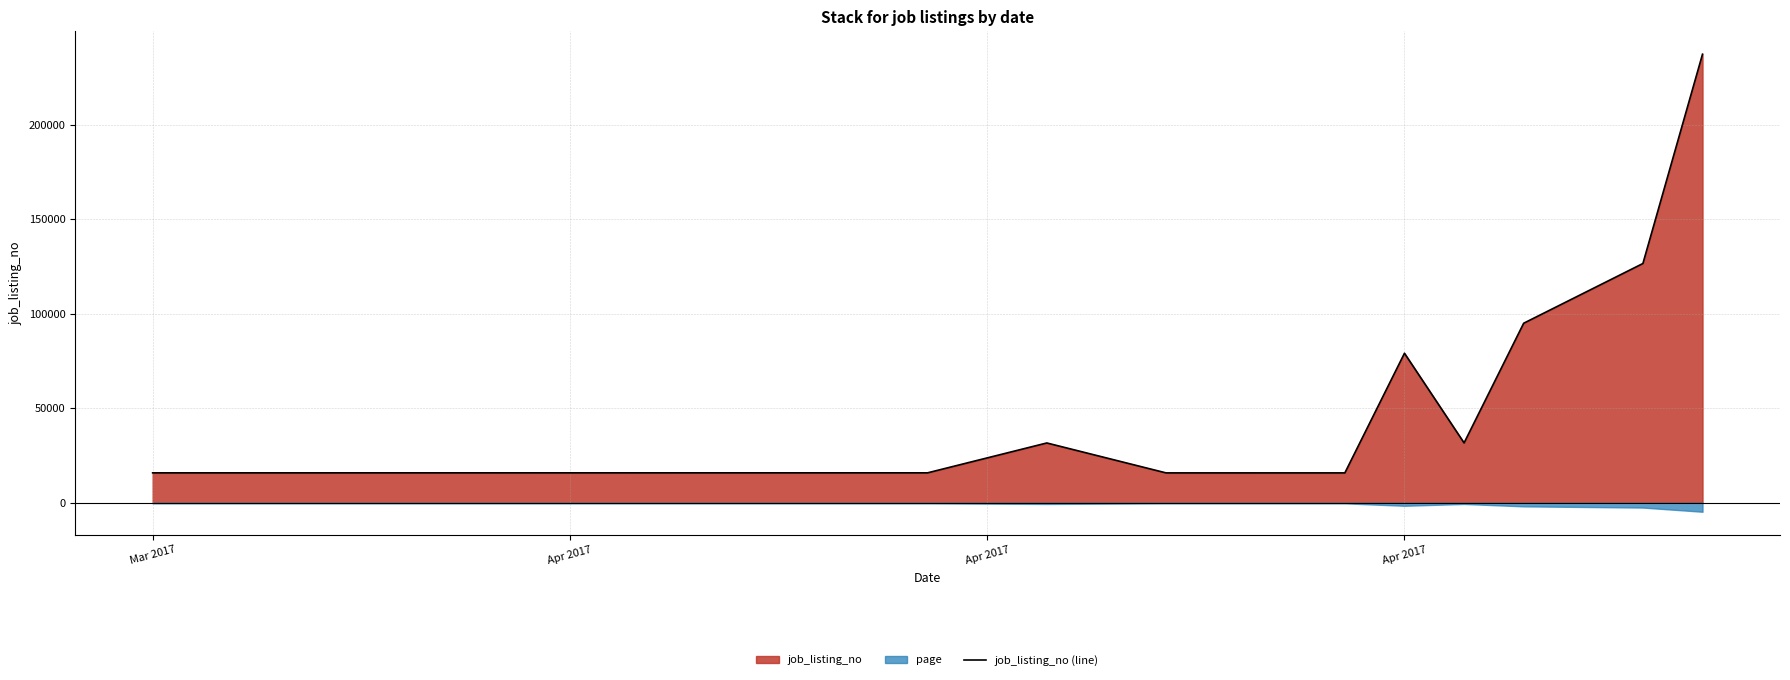

The value of job_listing_no (line) at Mar 2017 is 15824. True or false?

True